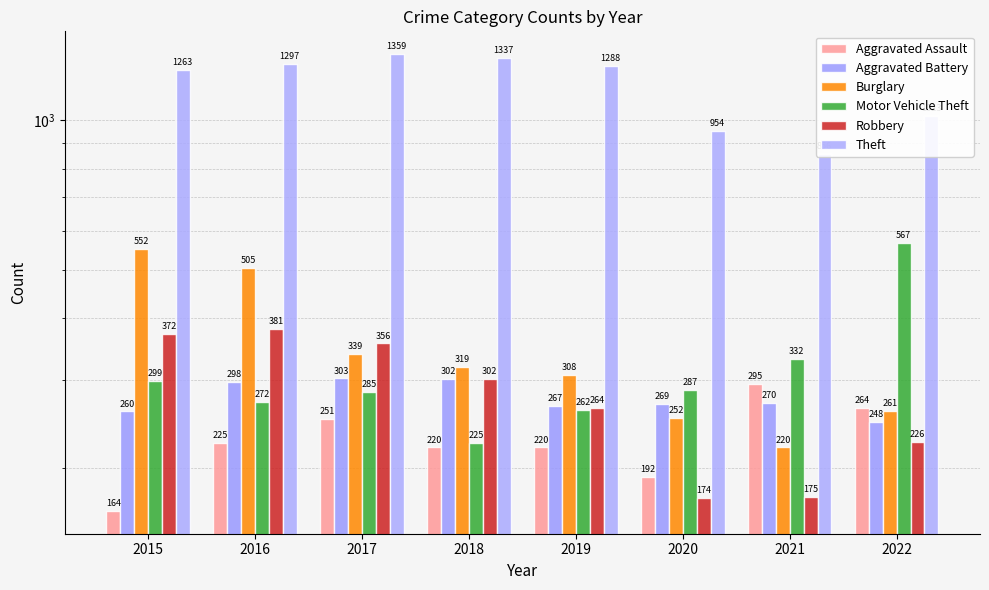

What is the value of the Theft bar at the 6th from the left?

954